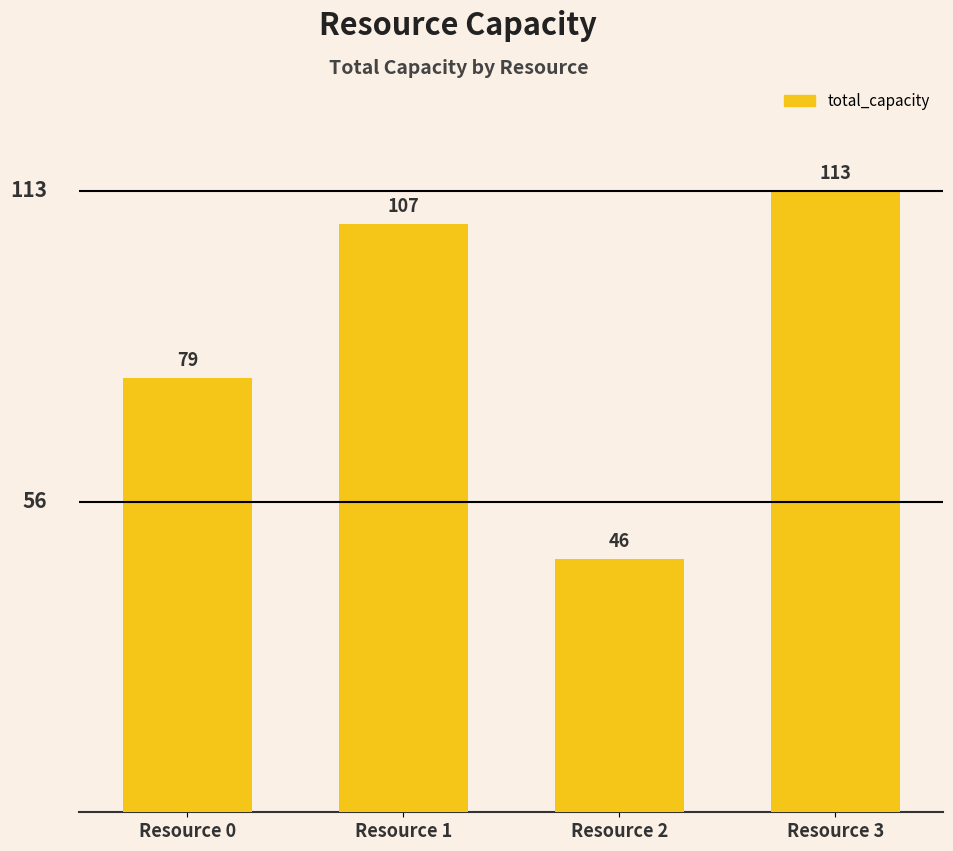

What is the change in value from Resource 1 to Resource 2?

-61